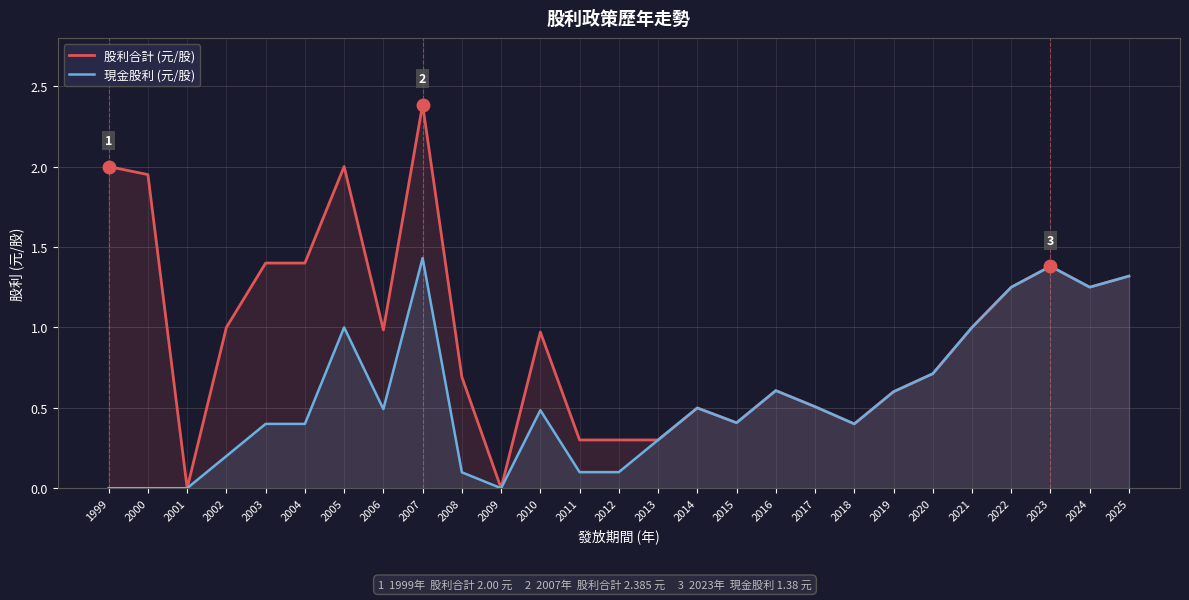

Reading left to right, what are all the values shown in this chart?

股利合計 (元/股): 1999=2.0	2000=1.9	2001=0.0	2002=1.0	2003=1.4	2004=1.4	2005=2.0	2006=1.0	2007=2.4	2008=0.7	2009=0.0	2010=1.0	2011=0.3	2012=0.3	2013=0.3	2014=0.5	2015=0.4	2016=0.6	2017=0.5	2018=0.4	2019=0.6	2020=0.7	2021=1.0	2022=1.2	2023=1.4	2024=1.2	2025=1.3
現金股利 (元/股): 1999=0.0	2000=0.0	2001=0.0	2002=0.2	2003=0.4	2004=0.4	2005=1.0	2006=0.5	2007=1.4	2008=0.1	2009=0.0	2010=0.5	2011=0.1	2012=0.1	2013=0.3	2014=0.5	2015=0.4	2016=0.6	2017=0.5	2018=0.4	2019=0.6	2020=0.7	2021=1.0	2022=1.2	2023=1.4	2024=1.2	2025=1.3